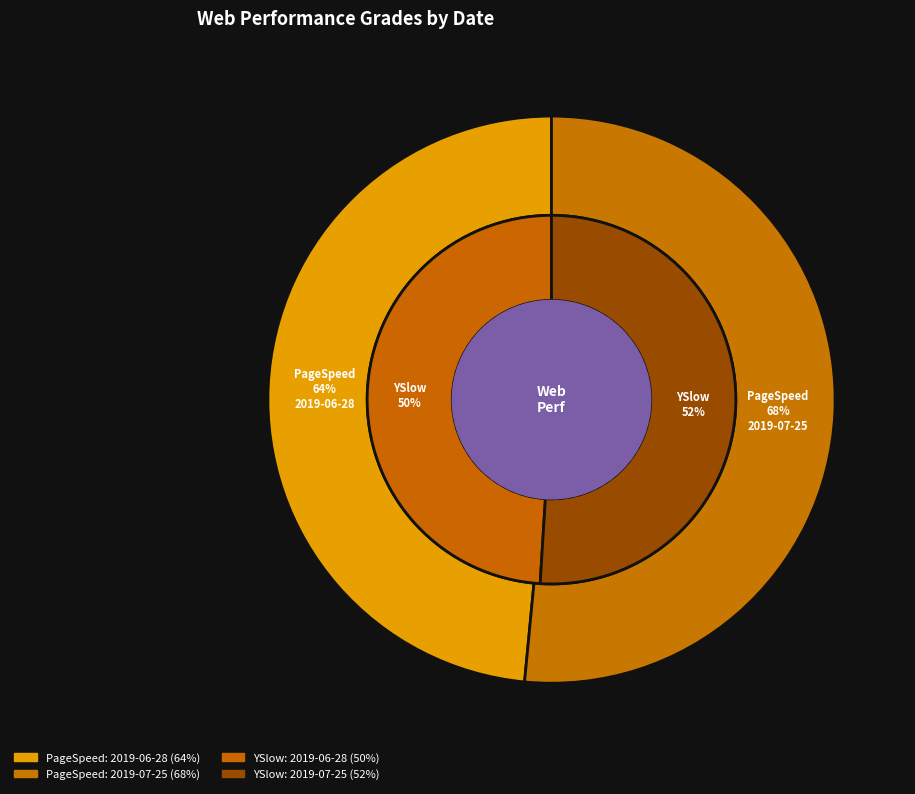

Is there a majority slice in this chart?

Yes